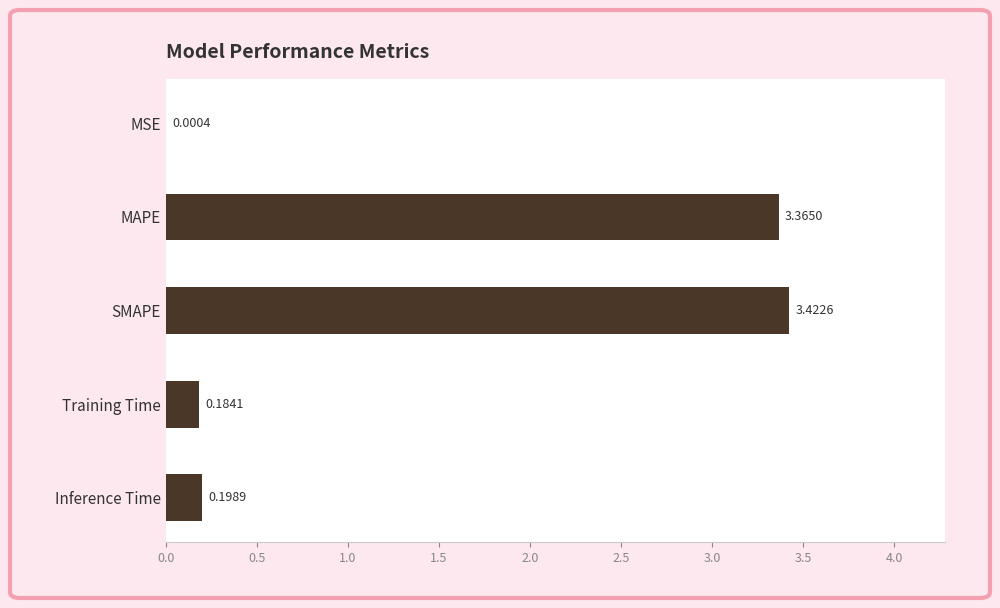

Where is the data nearest to the value 1?

Inference Time